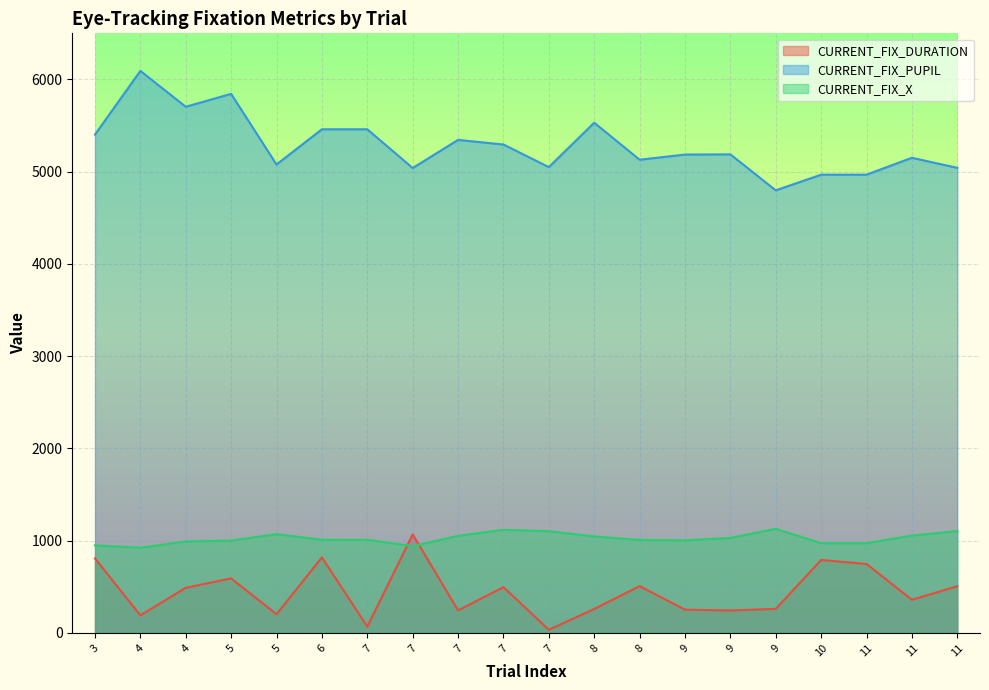

True or false: CURRENT_FIX_X has a value of 1053.1 at 7.

True